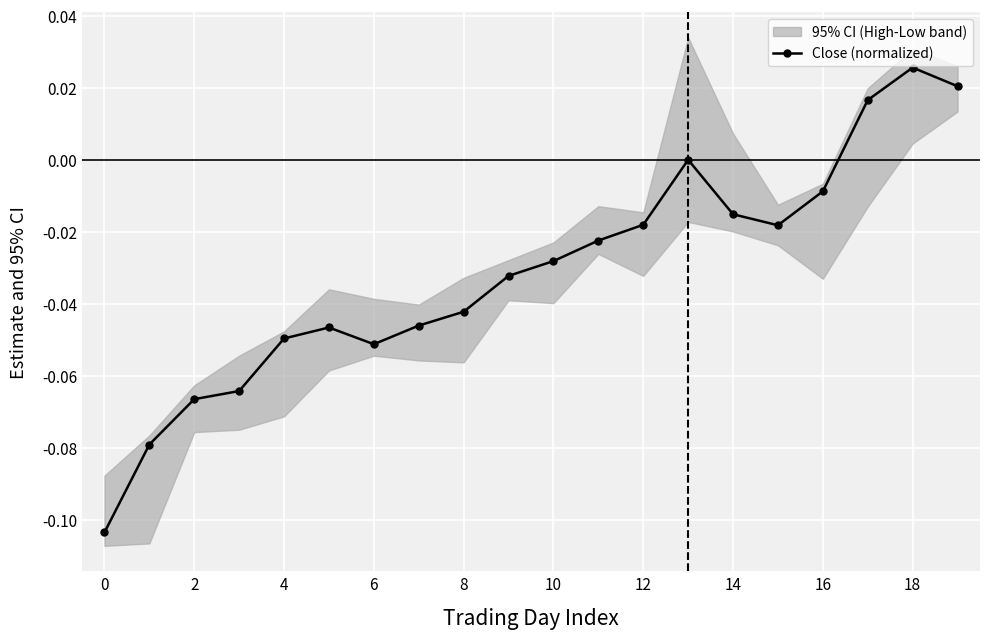

Which category has the highest value in the Close (normalized) series?

18